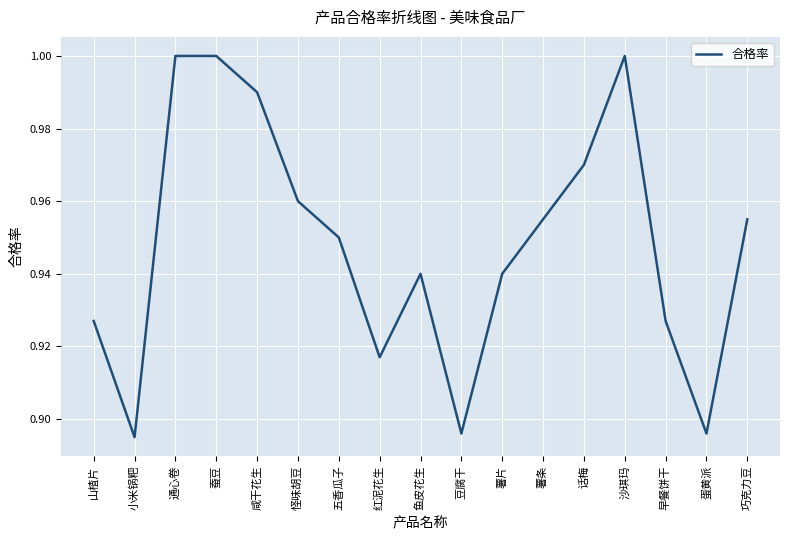

The chart shows a value of 1.3 at 薯条. True or false?

False